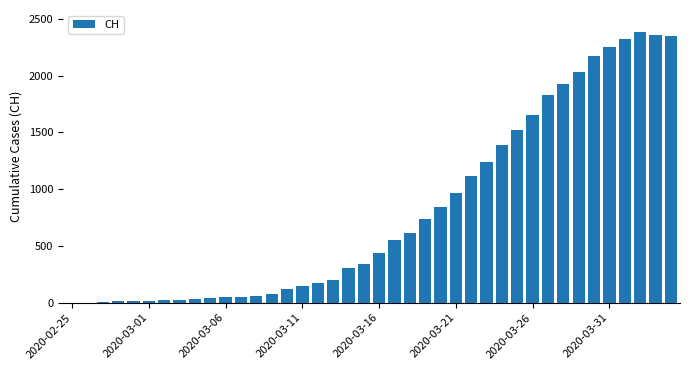

What is the sum of all values?

32413